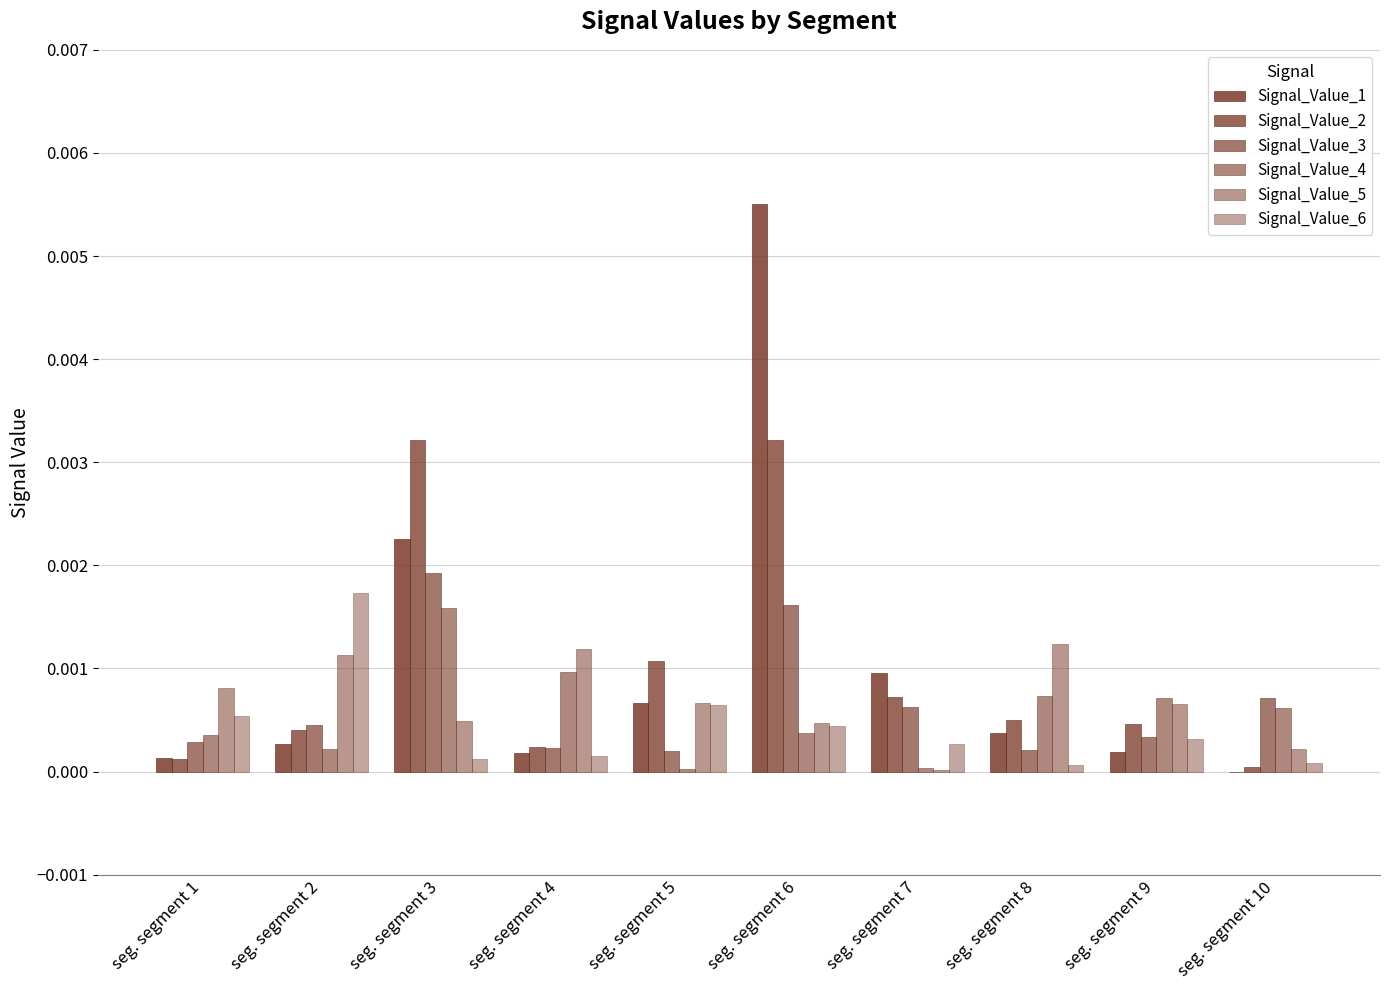

The Signal_Value_6 series shows 0.0 at seg. segment 7. True or false?

True